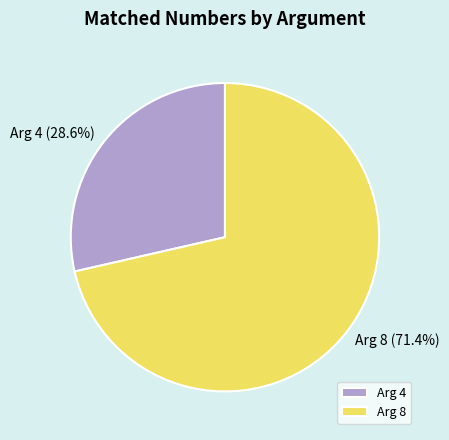

Is there a majority slice in this chart?

Yes